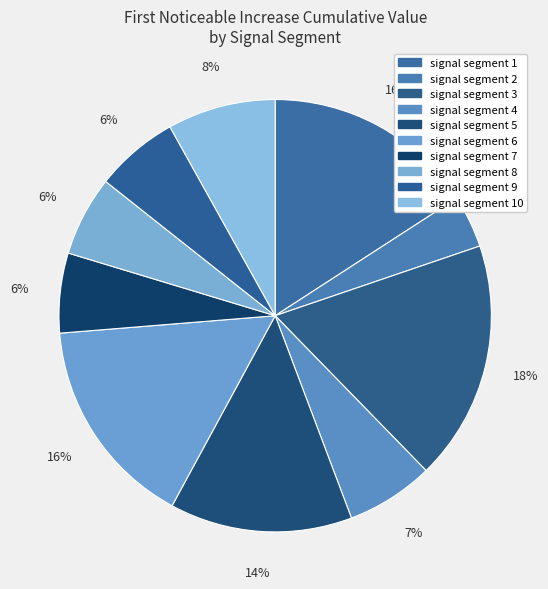

Combined, what portion of the pie is signal segment 3 and signal segment 7?

23.9%